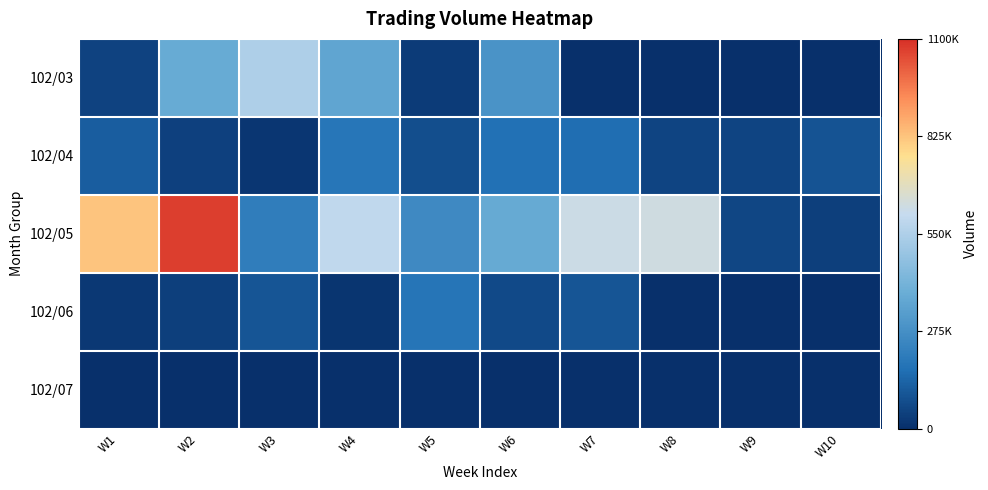

Rank the series by their maximum value, from lowest to highest.

102/07, 102/06, 102/04, 102/03, 102/05